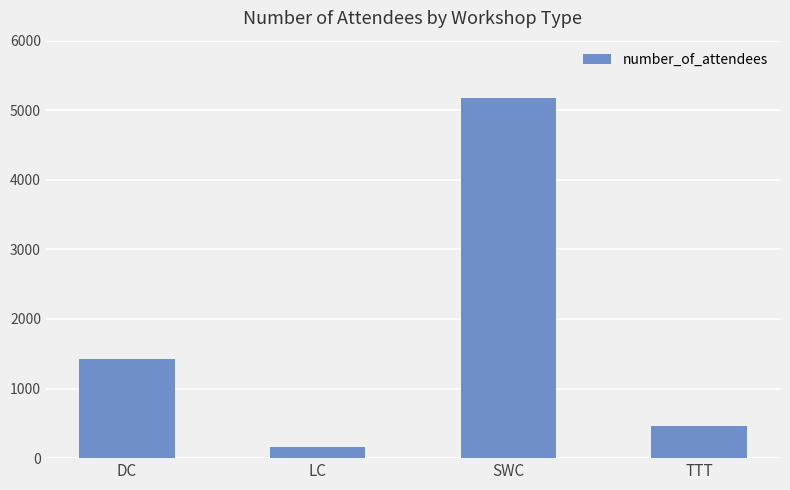

The value at TTT is 460. True or false?

True